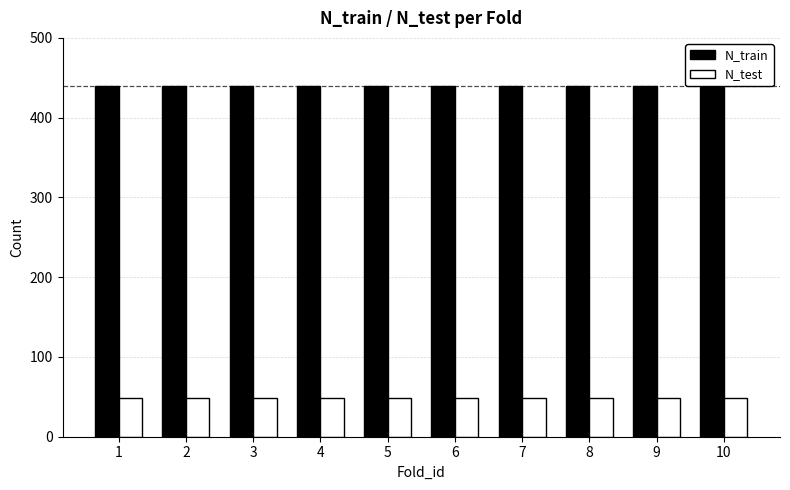

How many N_test values are between 49 and 50?

9